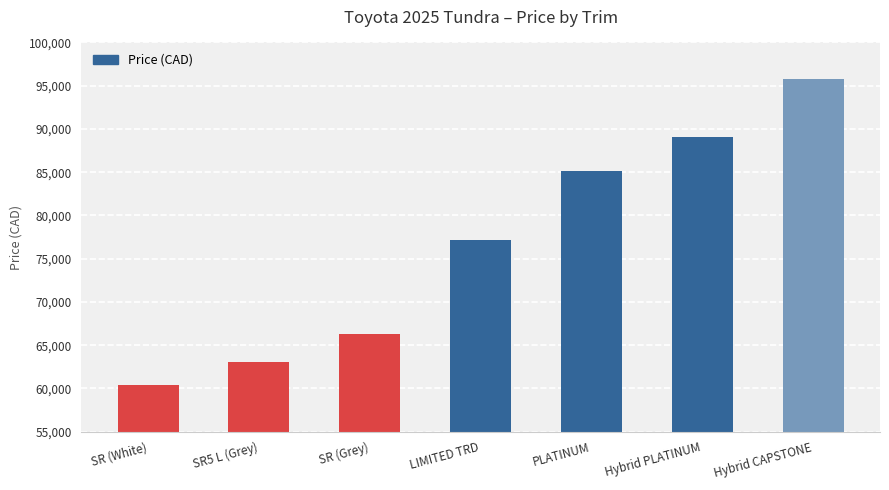

Reading left to right, list all the values displayed in this chart.

SR (White)=60355	SR5 L (Grey)=63001	SR (Grey)=66266	LIMITED TRD=77200	PLATINUM=85176	Hybrid PLATINUM=89075	Hybrid CAPSTONE=95760